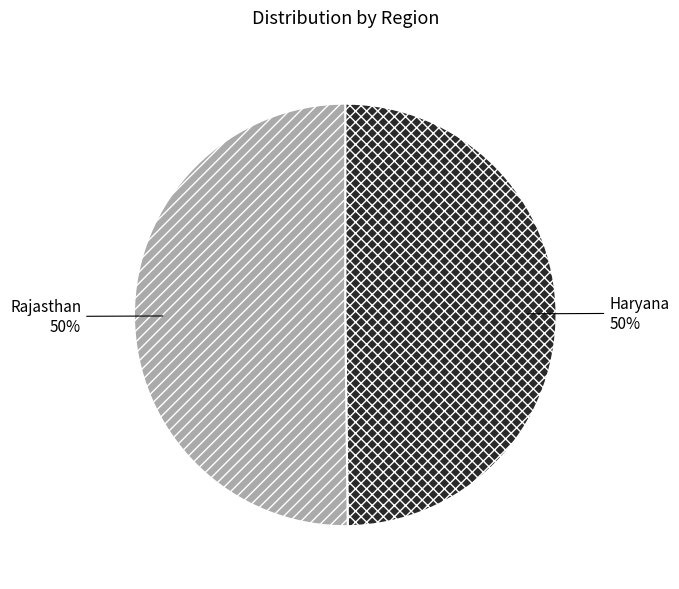

How many segments does this pie chart have?

2